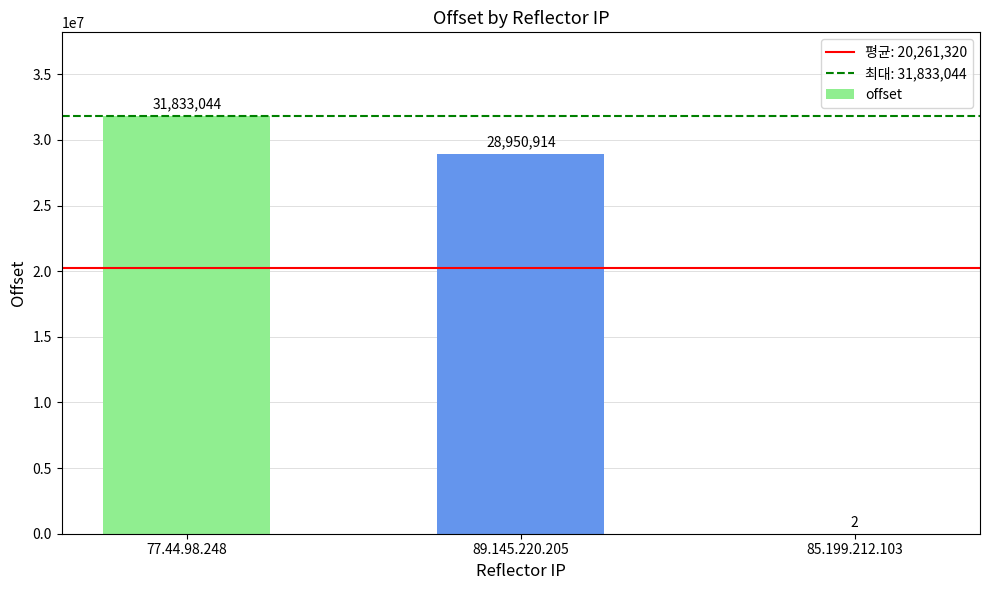

Which category has the highest value across all series?

77.44.98.248